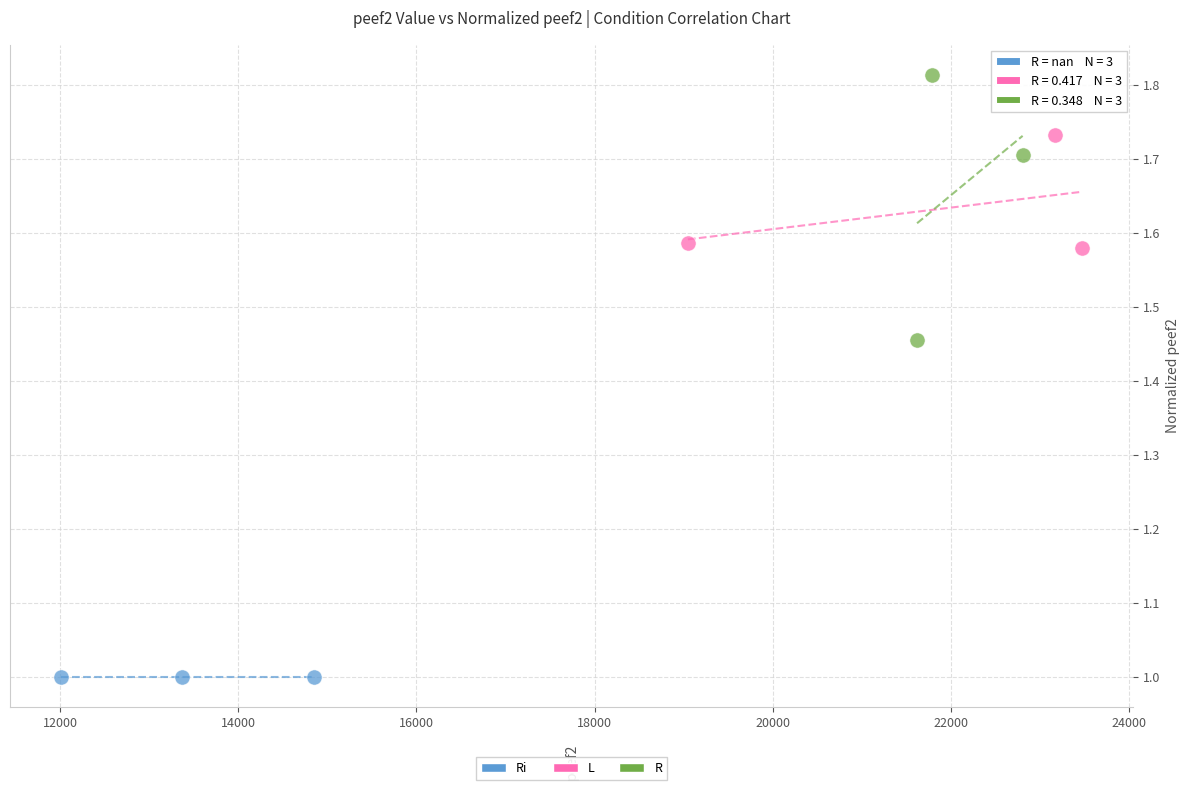

Which series contains the highest Y value?

R